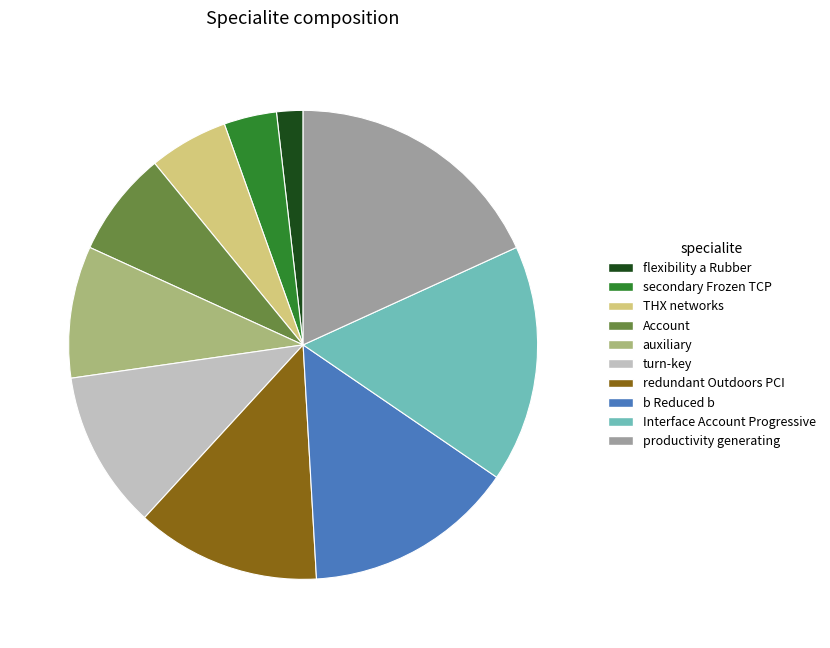

What is the largest slice in the pie chart?

productivity generating